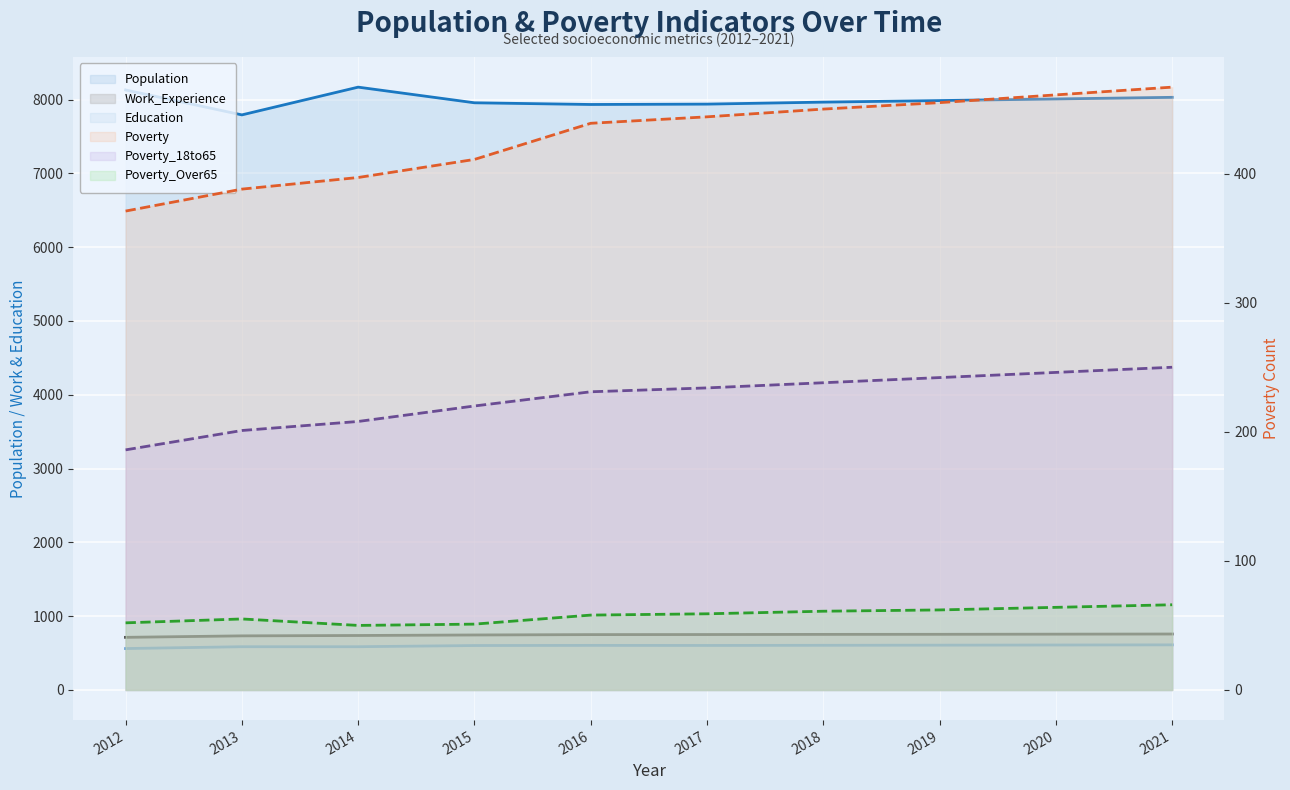

Between 2013 and 2017, which series saw the biggest shift?

Population (line)